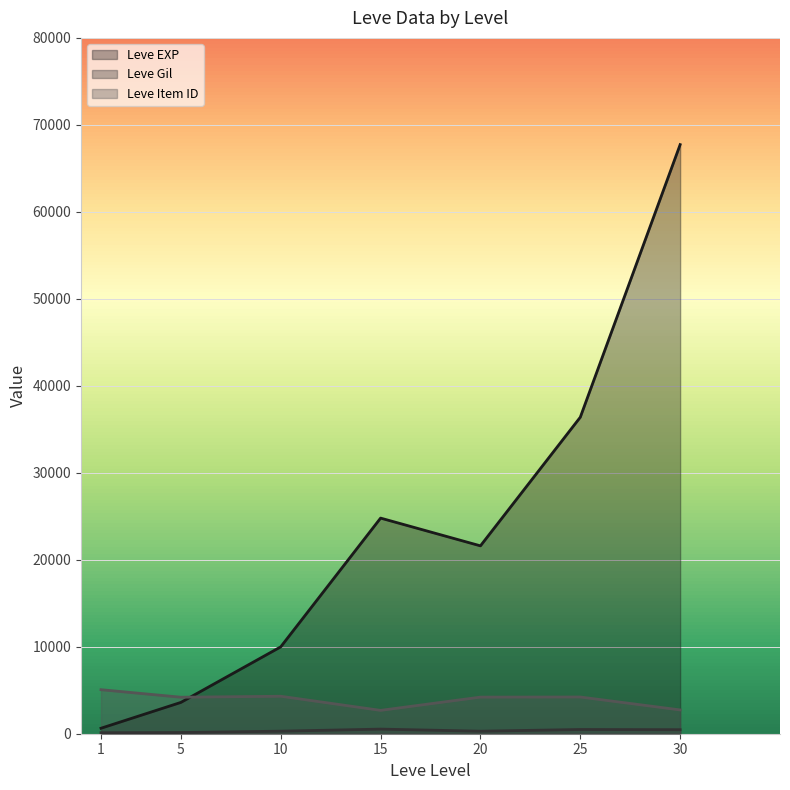

What is the maximum value for Leve Gil?

529